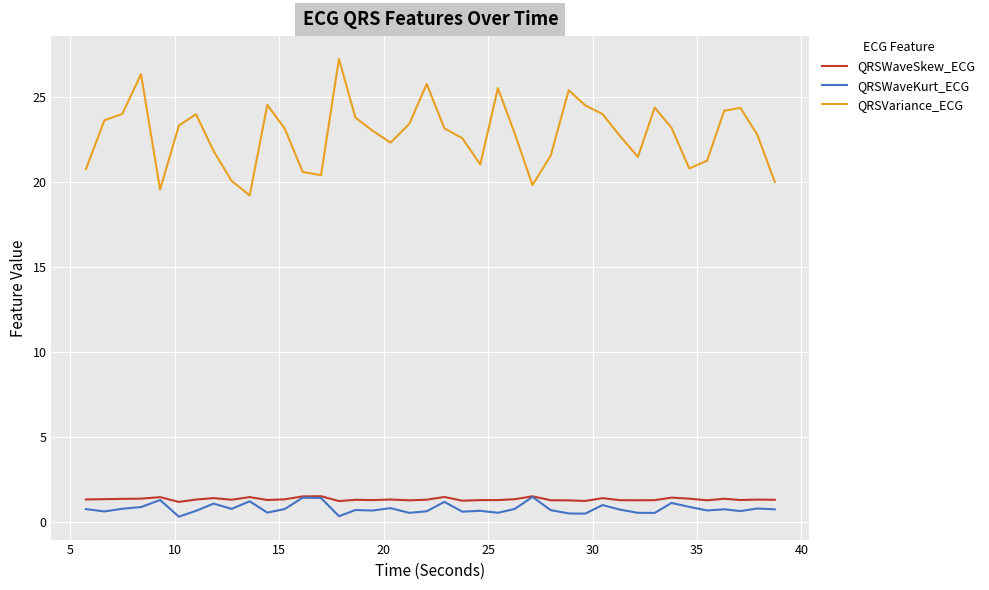

Which series has the largest total across all categories?

QRSVariance_ECG